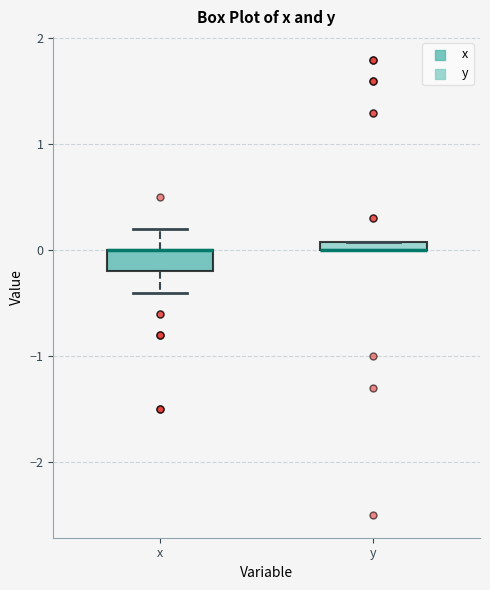

Where is the upper edge of the box for y on the y-axis? The values are not printed on the chart, so give them approximately, as read against the axis.

0.1